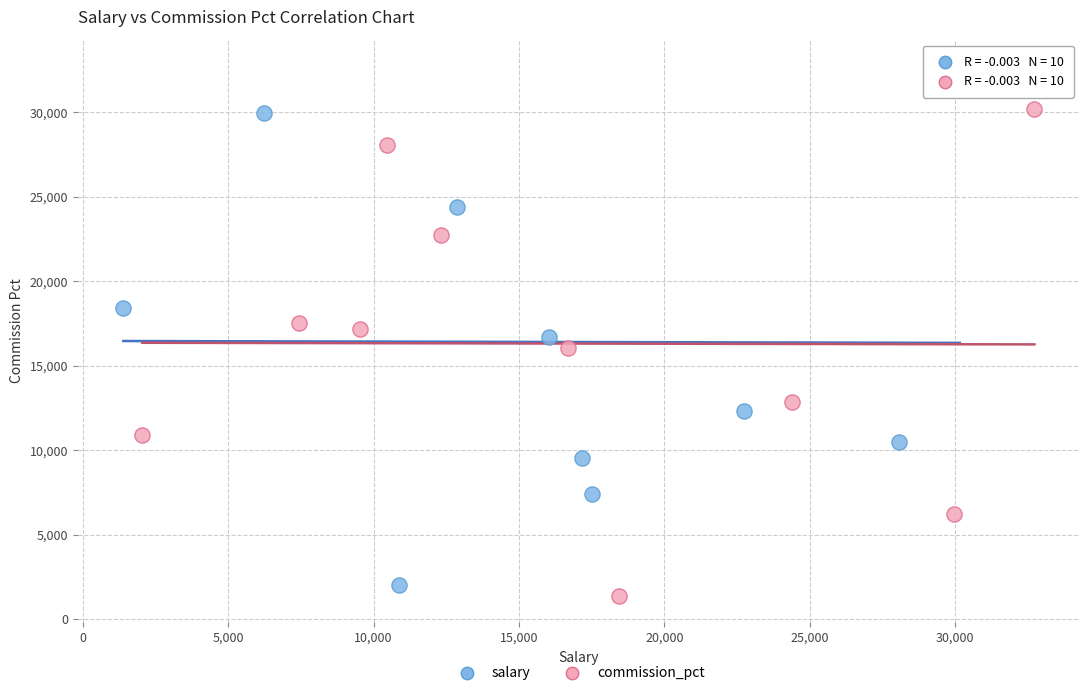

Which series contains the lowest Y value?

commission_pct